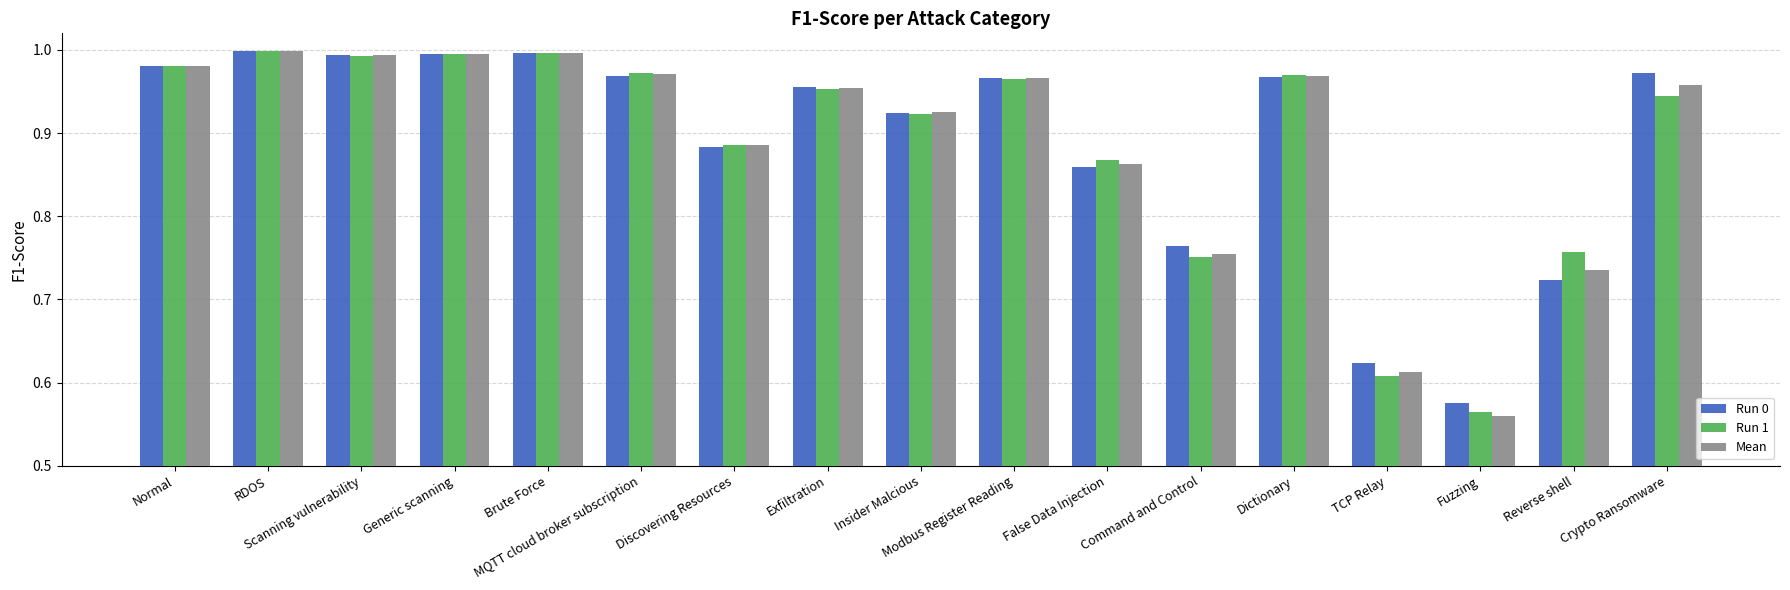

How many groups of bars are there?

17